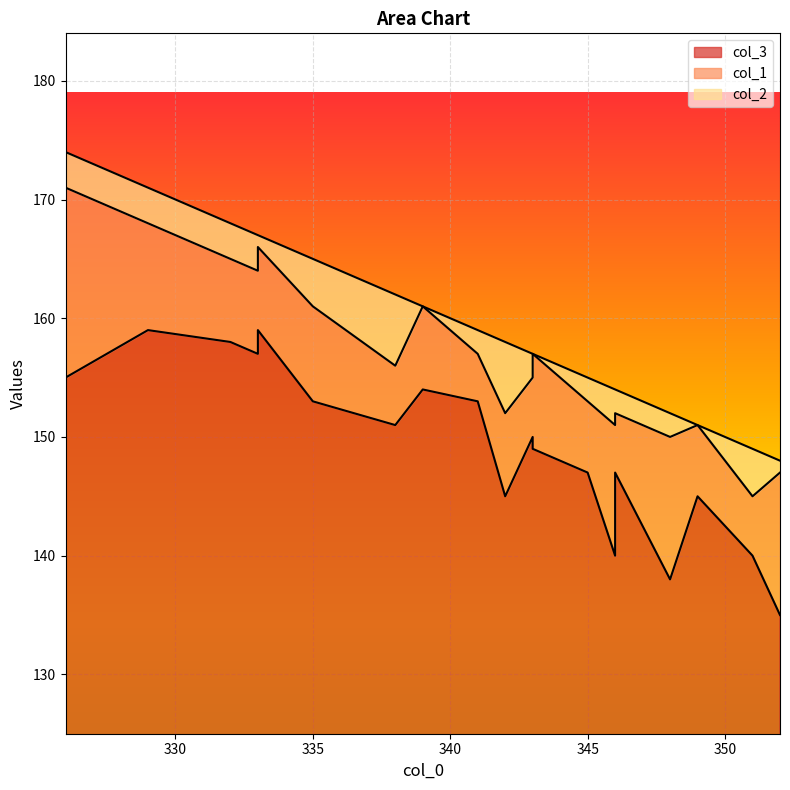

True or false: col_1 has a value of 5 at 15.

False